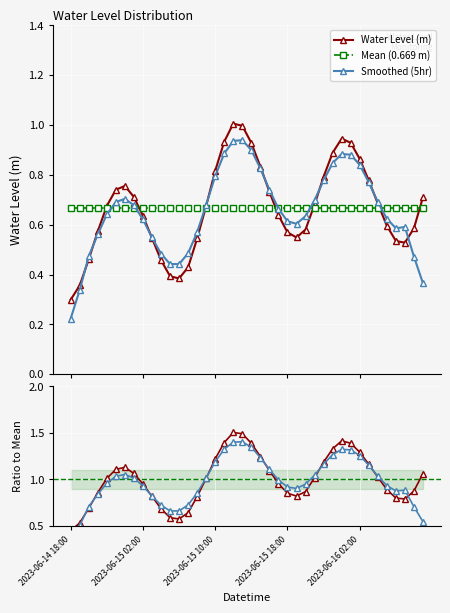

True or false: Smoothed (5hr) has more than 0 points higher than both neighbors.

True